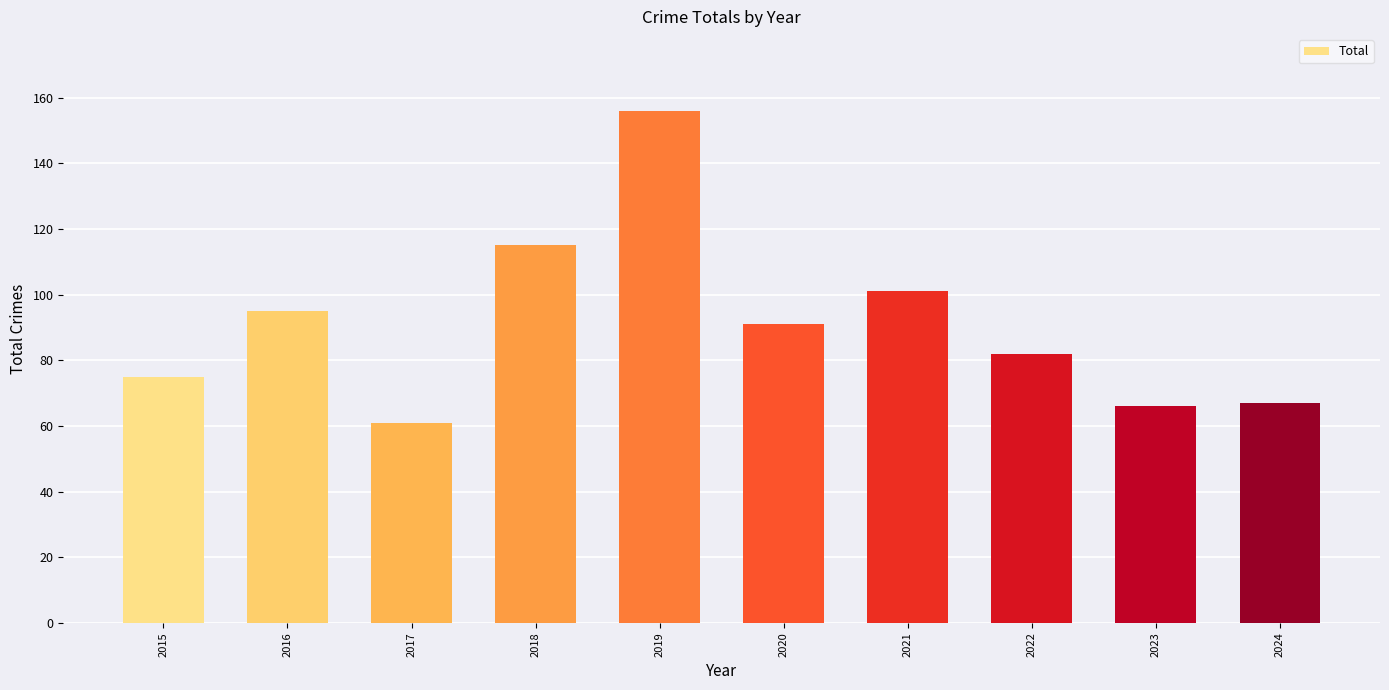

What is the maximum value shown in the chart?

156